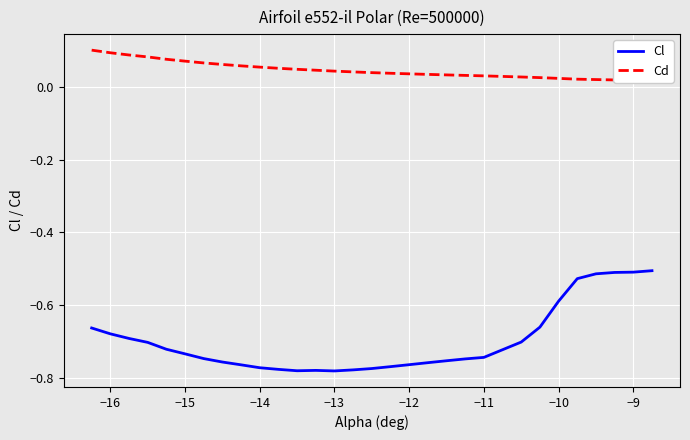

What is the difference between the second highest and second lowest values in the Cd series?

0.1